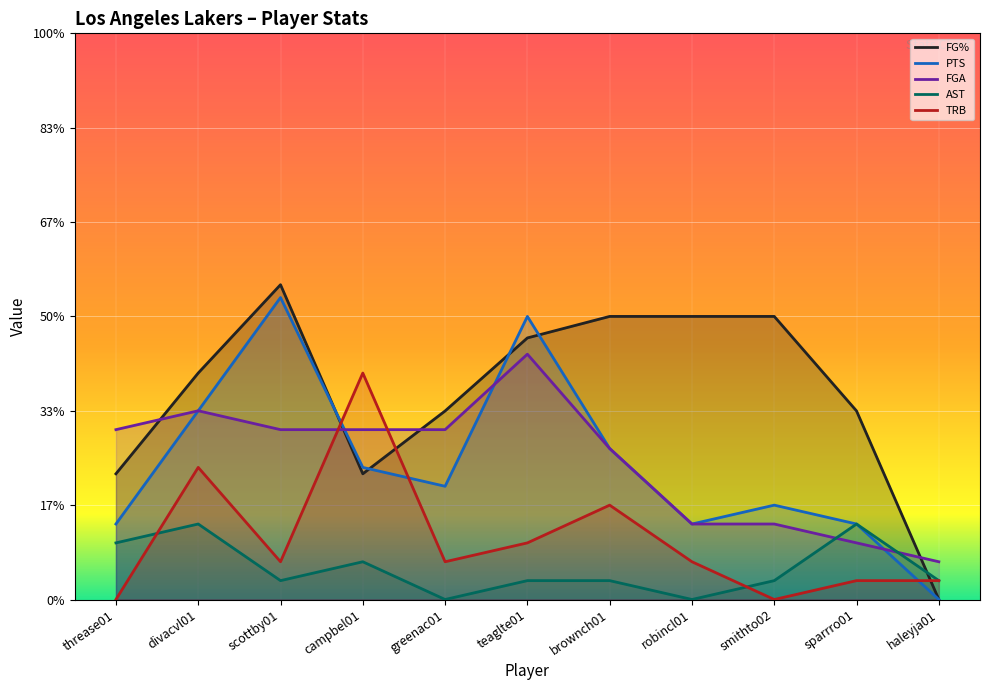

True or false: FG% and PTS cross at least once.

True